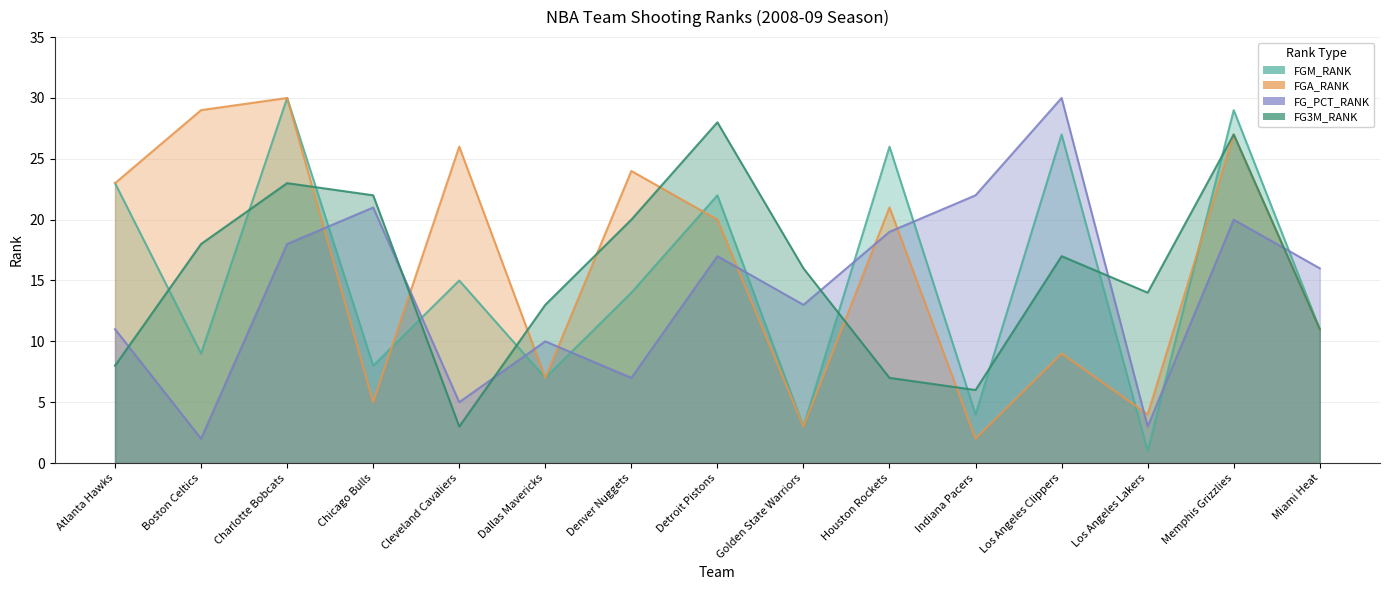

Which series changed the most between Charlotte Bobcats and Miami Heat?

FGM_RANK